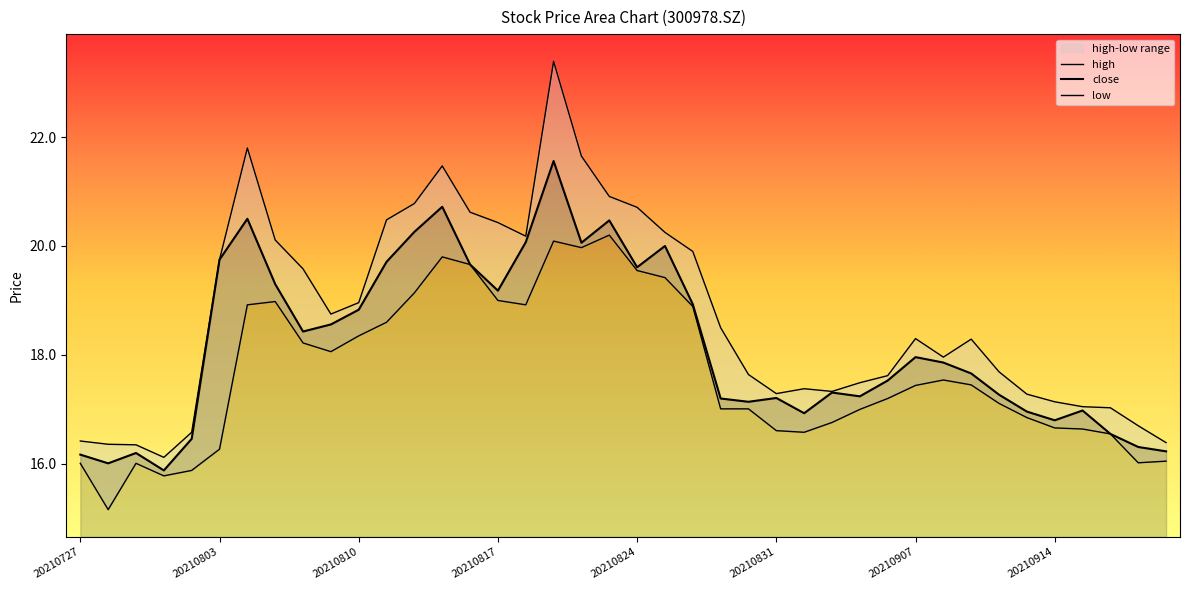

How many series are shown in this chart?

3